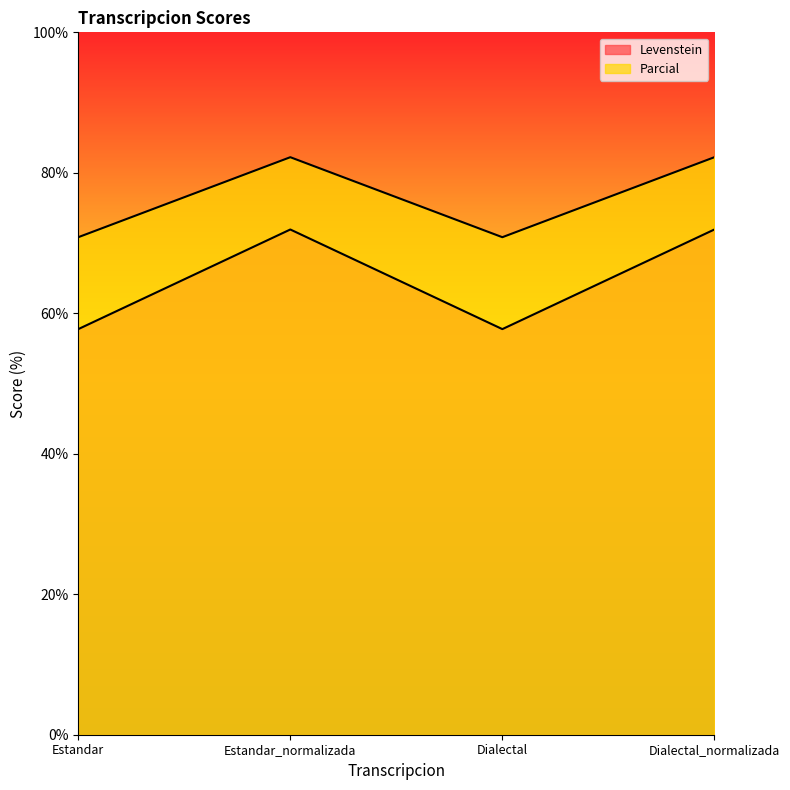

At which label is Parcial closest to 76?

Estandar